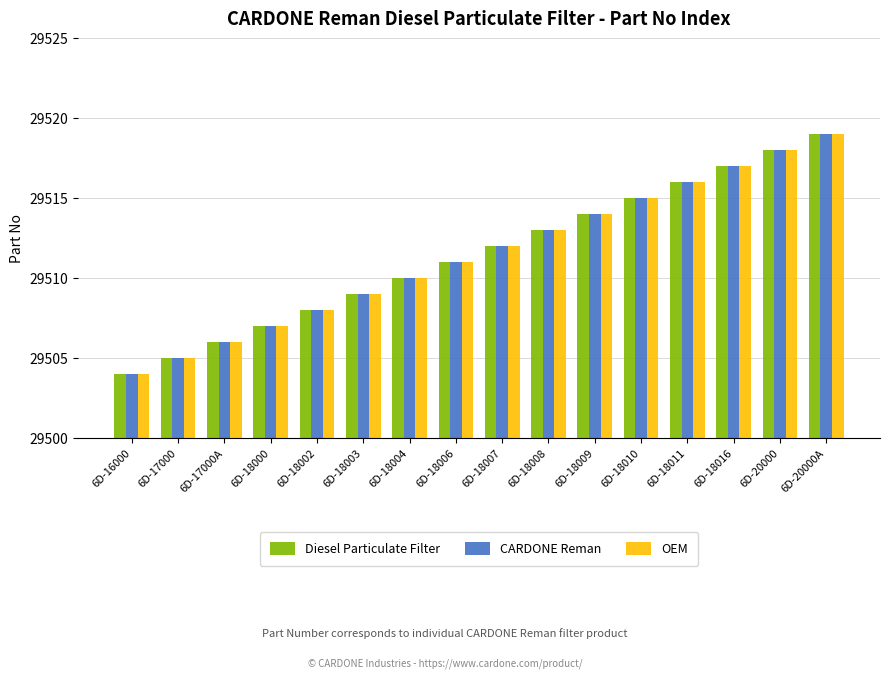

What is the label of the 2nd bar from the left?

6D-17000